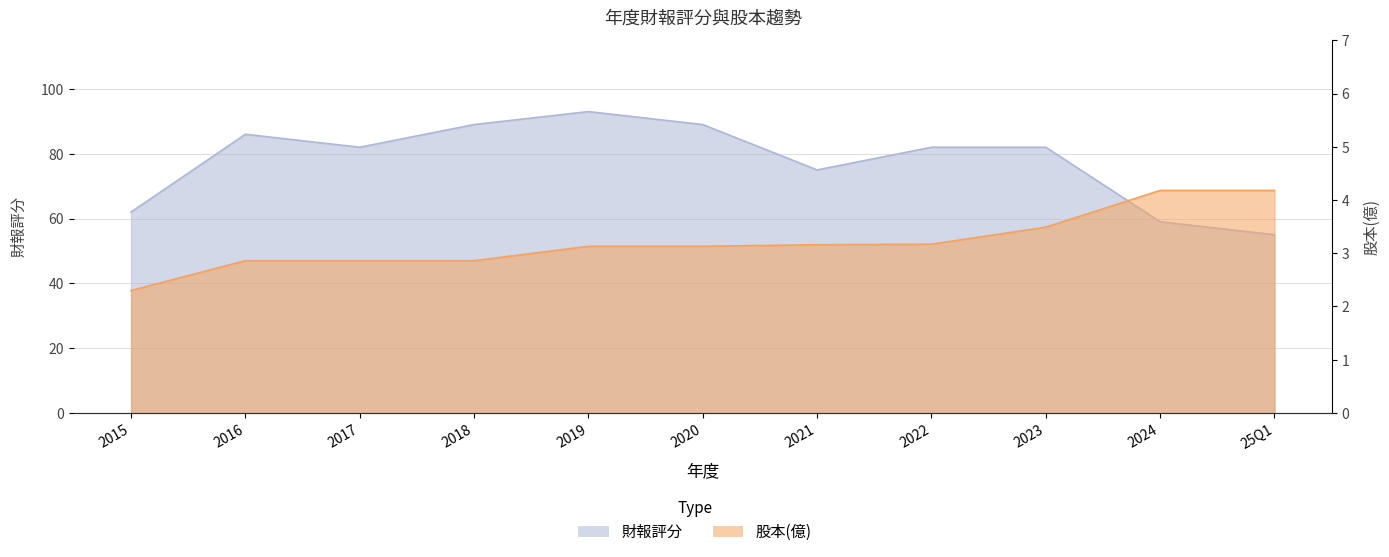

True or false: 股本(億) and 財報評分 cross at least once.

False